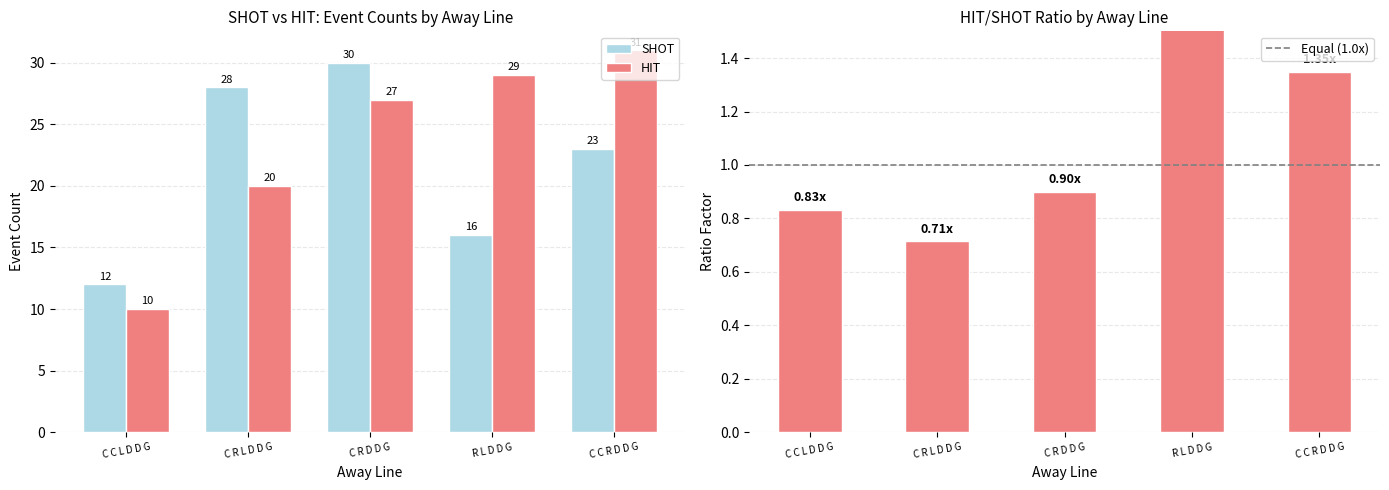

What is the sum of the HIT/SHOT Ratio values at C C L D D G and C R L D D G?

1.5